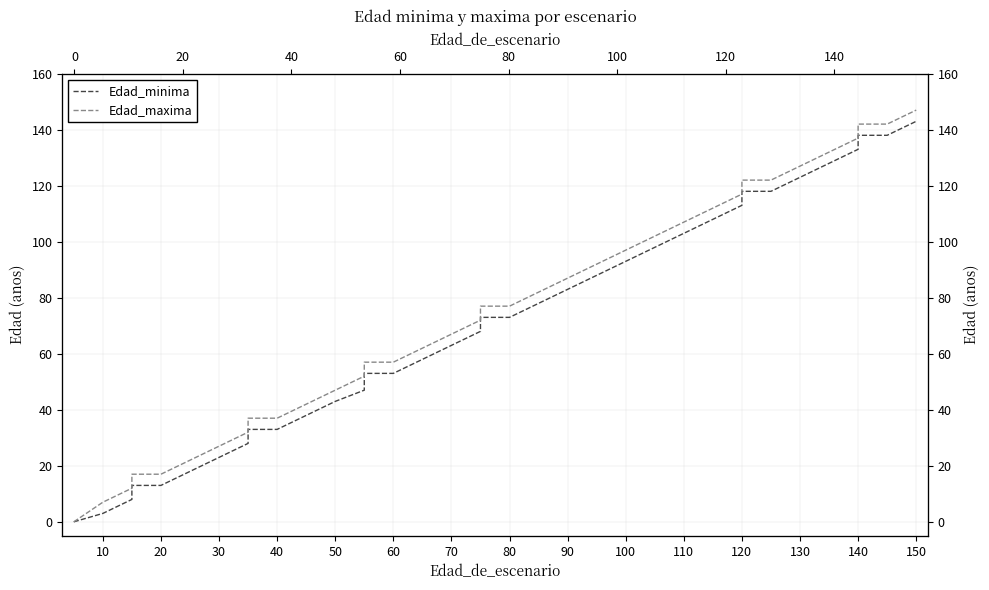

How many values in Edad_maxima are above zero?

35